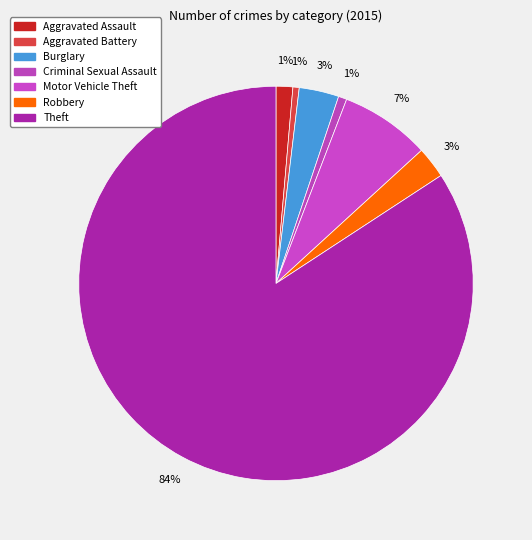

The Aggravated Battery slice represents 11% of the pie. True or false?

False